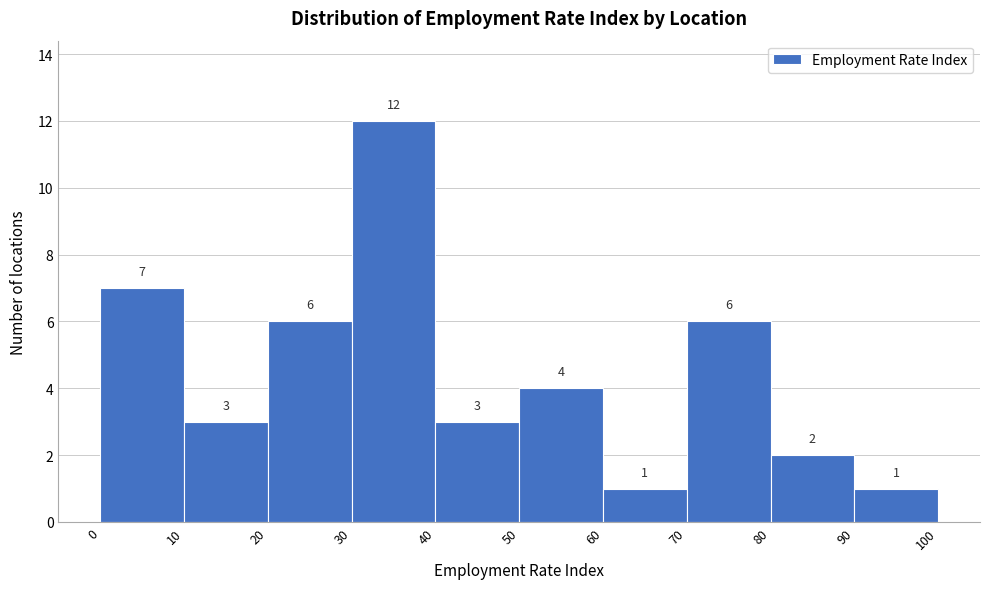

How tall is the bar that spans 30 to 40 on the x-axis?

12